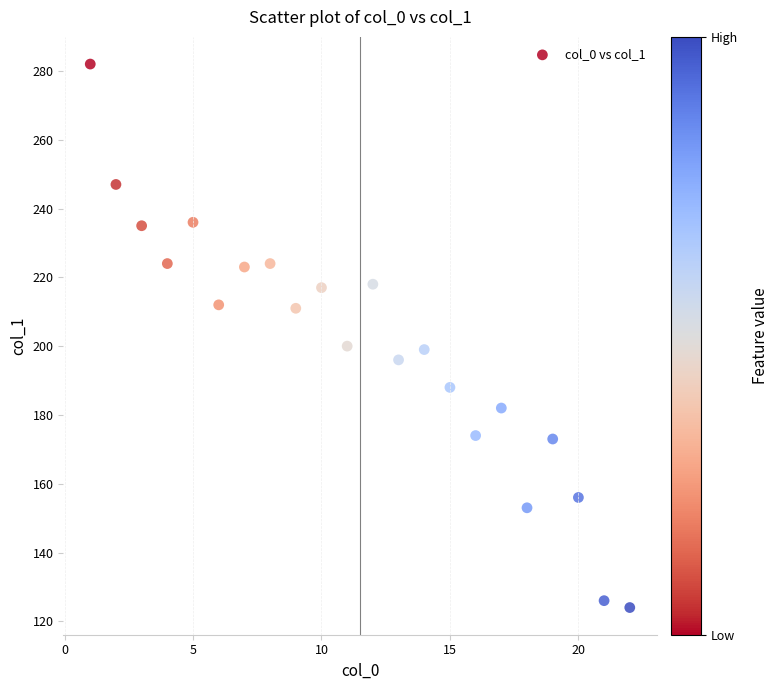

What is the range of Y values (max minus min)?

158